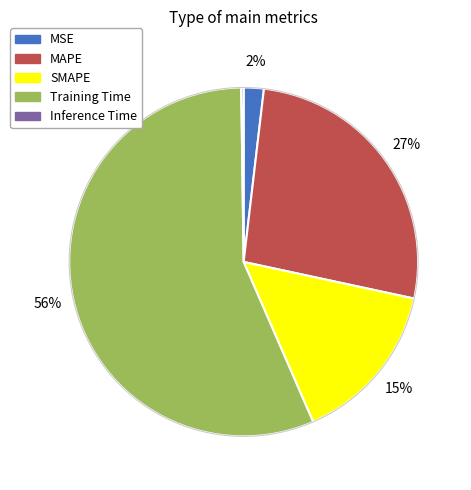

To the nearest percent, what percentage of the pie is MSE?

2%